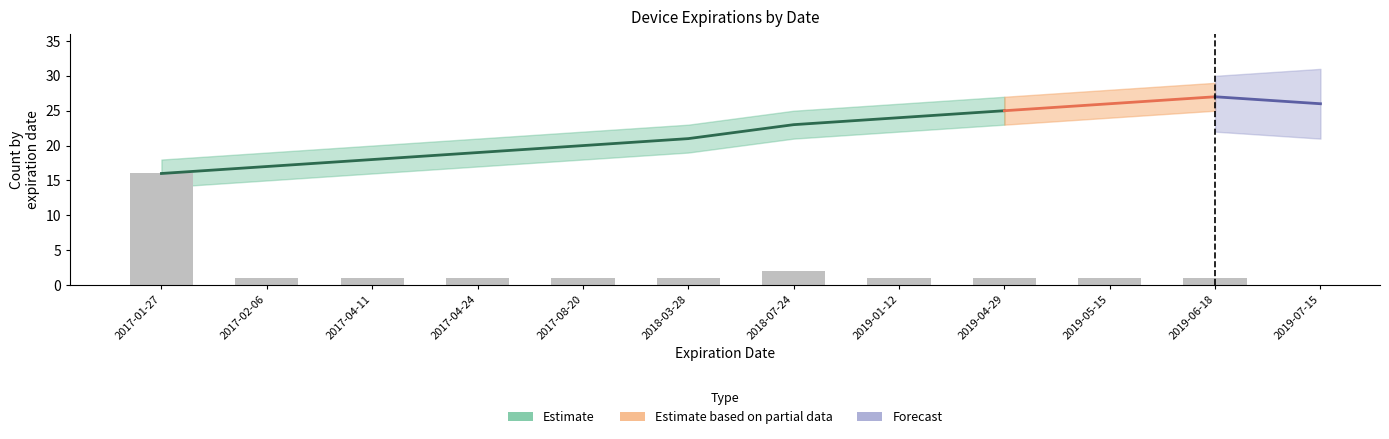

Are the bars horizontal?

No